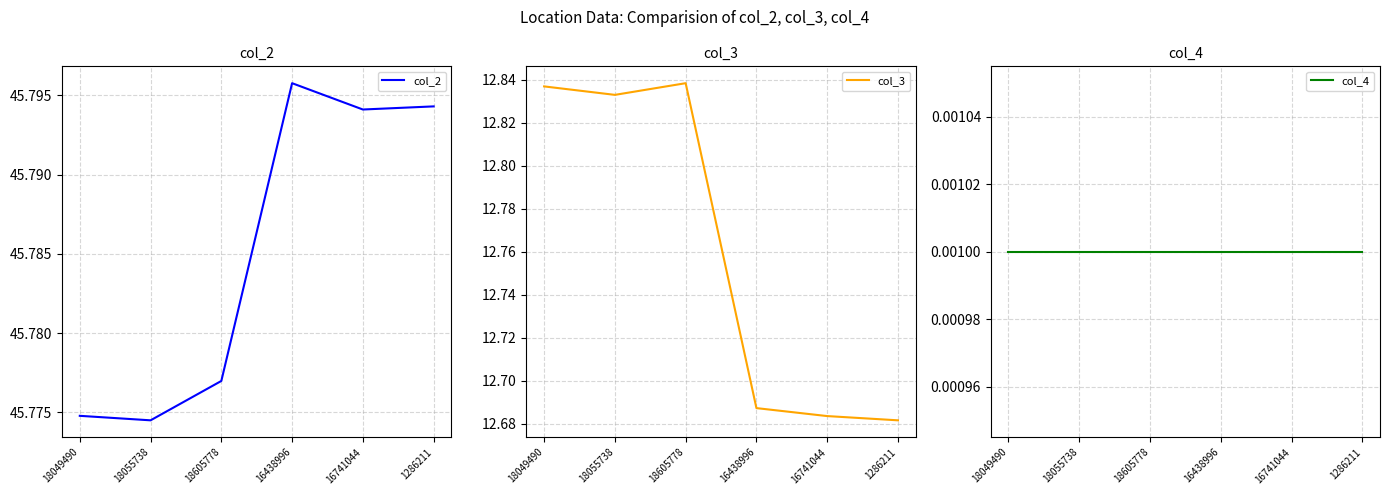

Rank the series by their maximum value, from lowest to highest.

col_4, col_3, col_2